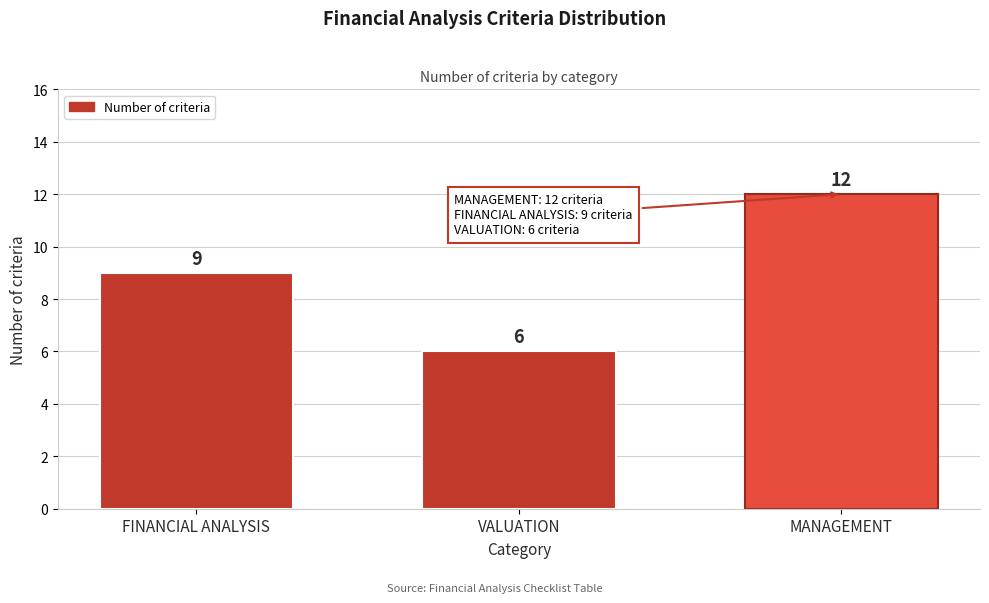

Reading left to right, list all the values displayed in this chart.

9	6	12